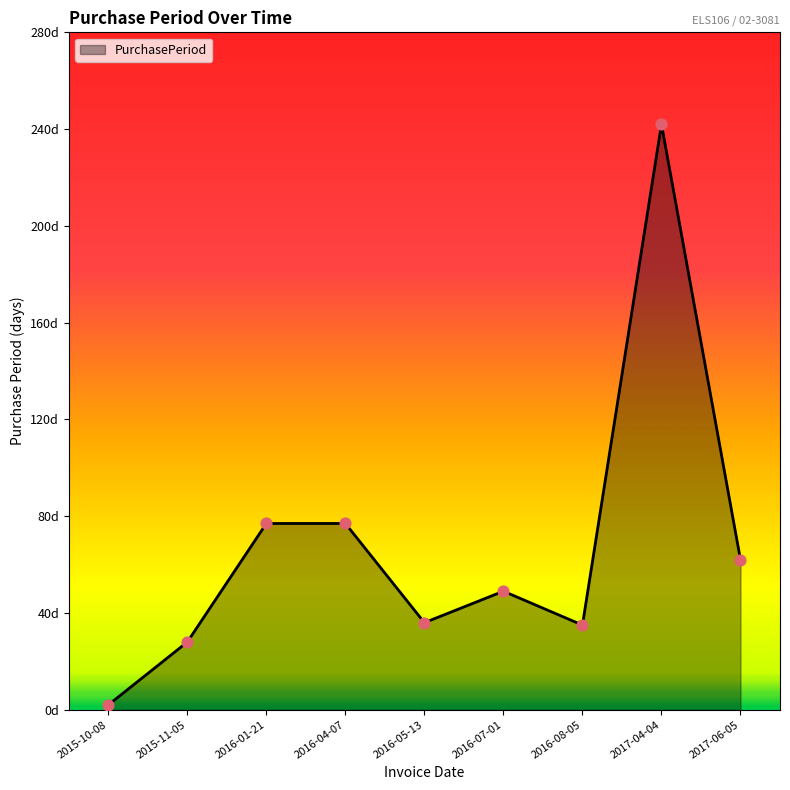

Does the chart have visible grid lines?

No